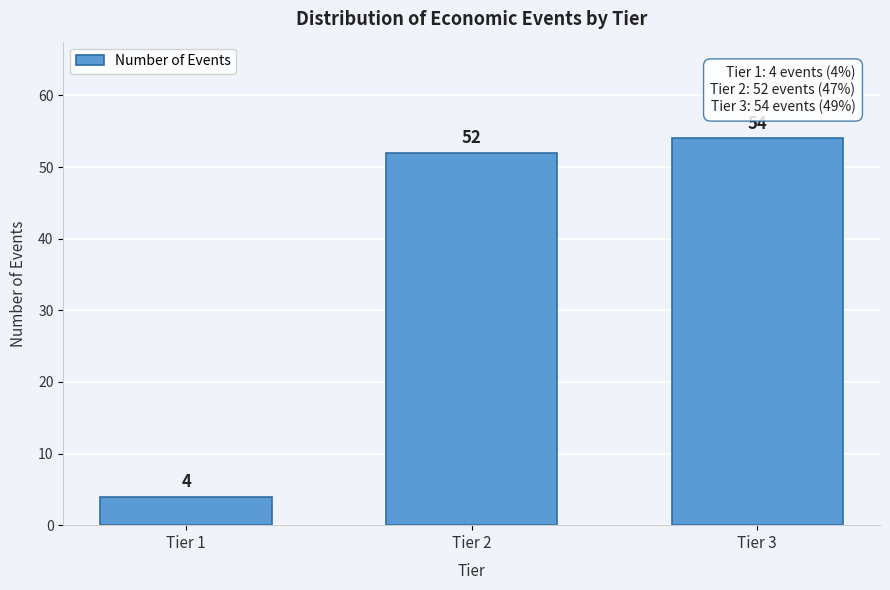

Reading left to right, list all the values displayed in this chart.

Tier 1=4	Tier 2=52	Tier 3=54